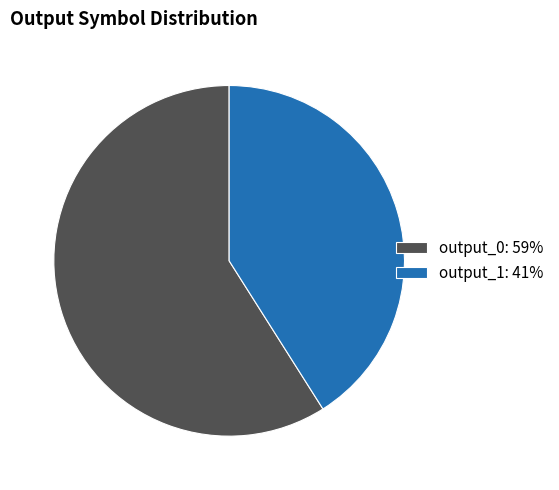

Do output_0: 59% and output_1: 41% together represent more than half of the pie?

Yes